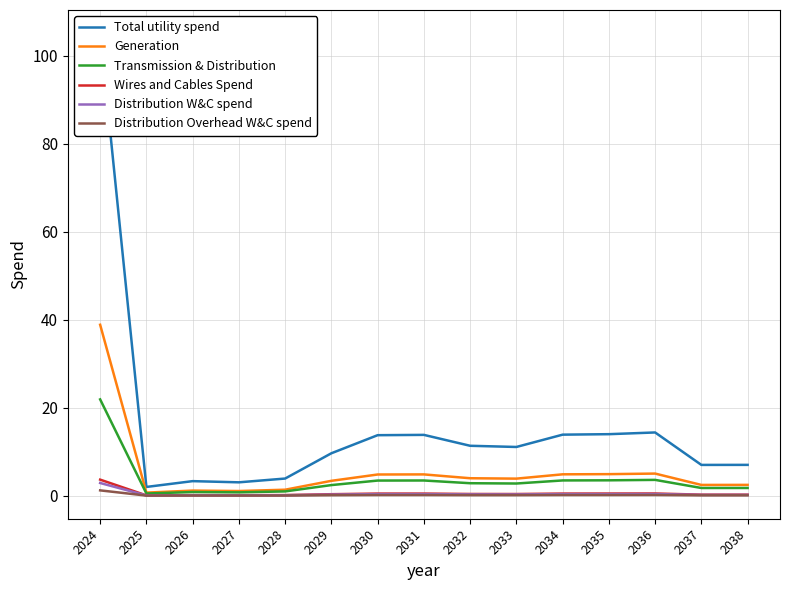

Which series has the widest spread of values?

Total utility spend